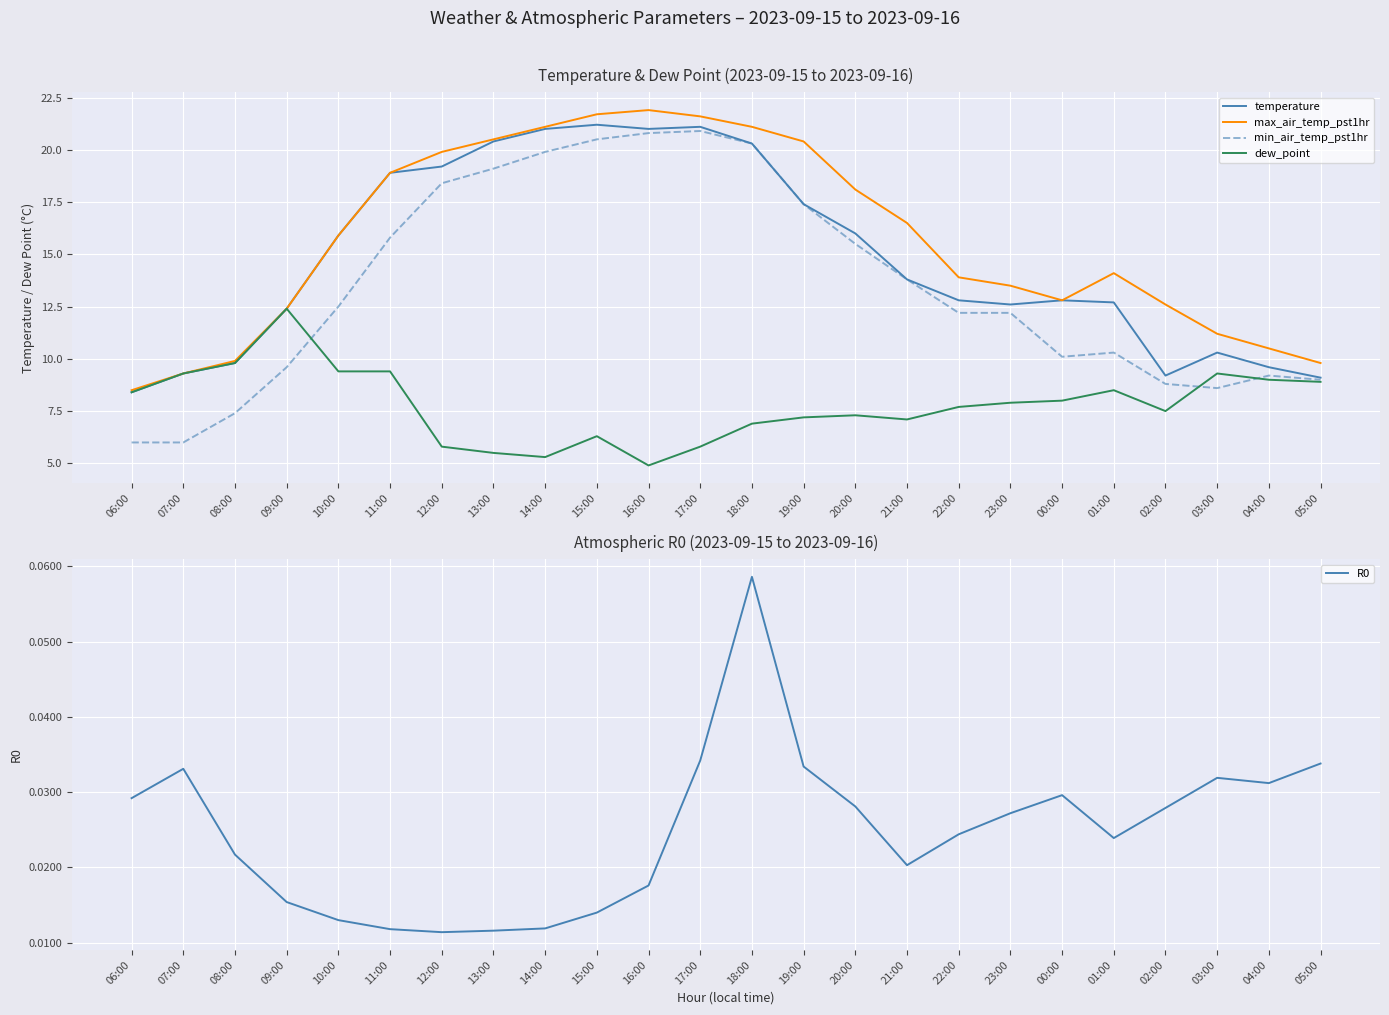

At which label does dew_point reach its minimum?

16:00